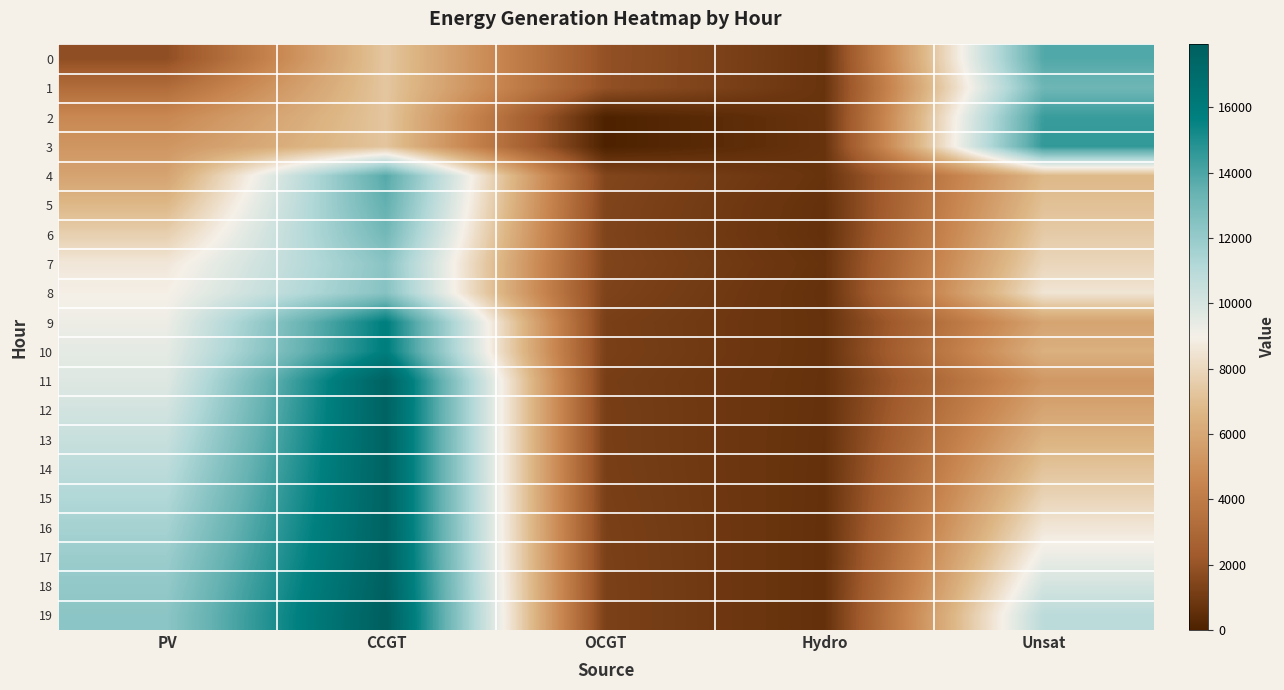

Rank the series at OCGT from highest to lowest value.

0, 1, 4, 7, 5, 6, 8, 19, 18, 17, 16, 10, 15, 9, 14, 13, 12, 11, 2, 3